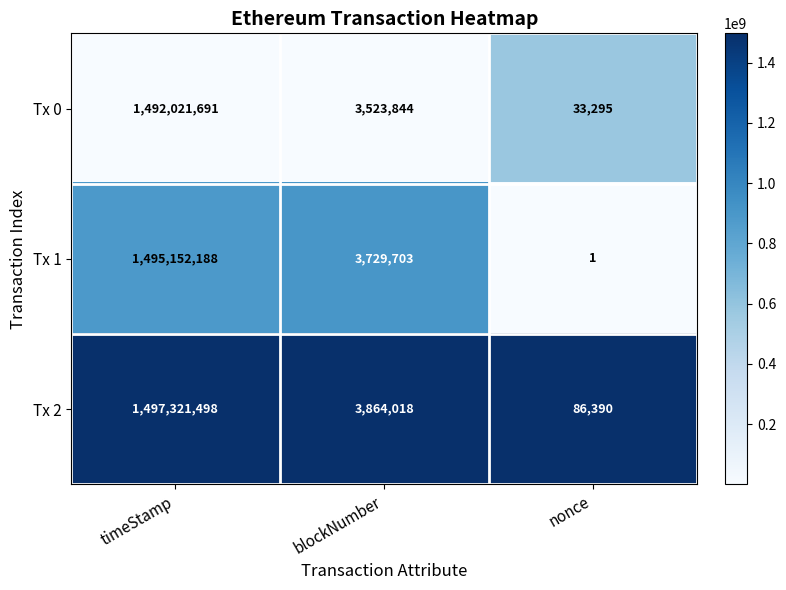

Rank the series by their maximum value, from highest to lowest.

Tx 2, Tx 1, Tx 0